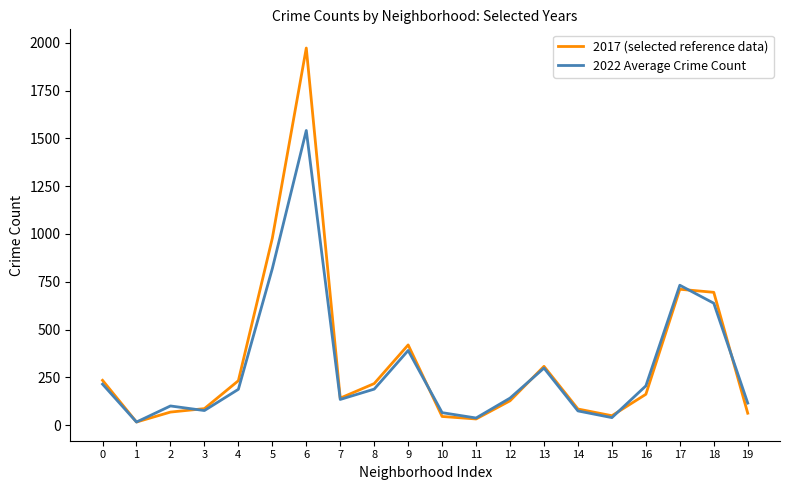

At which category is the sum across all series the highest?

6